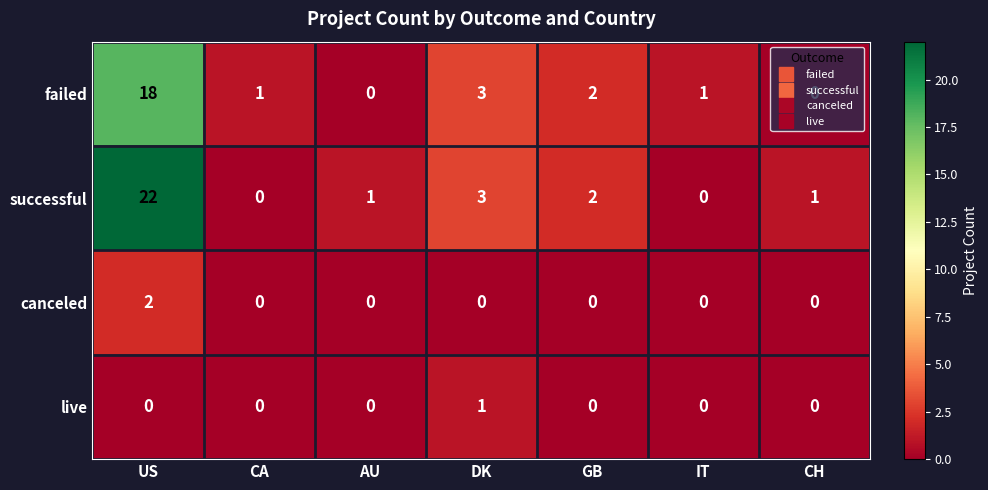

The live series shows 0 at CH. True or false?

True